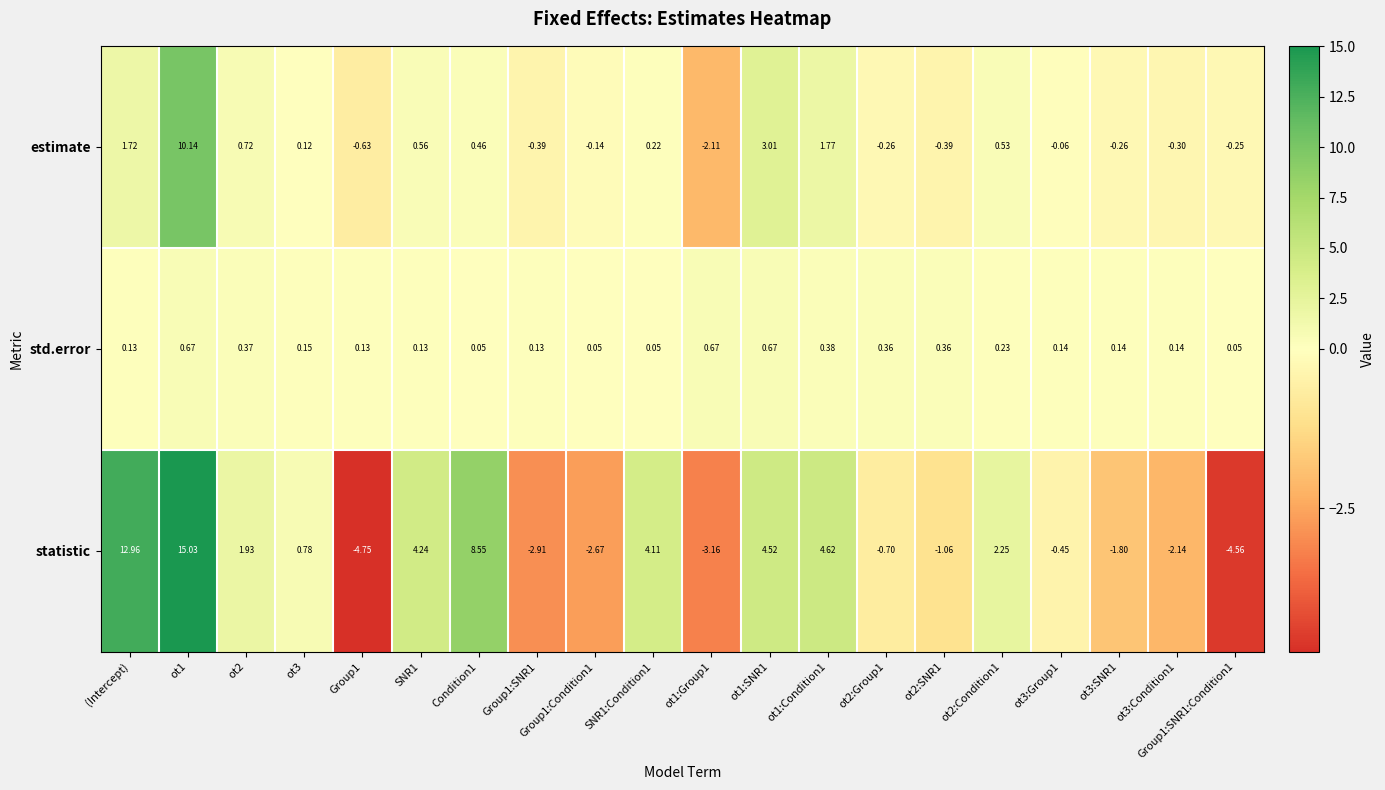

Which series changed the most between Condition1 and ot2:SNR1?

statistic